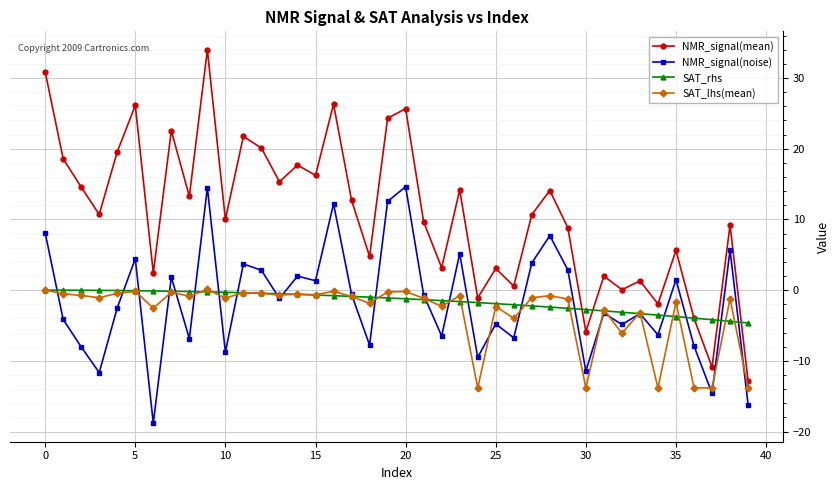

What are all the series names shown in the legend?

NMR_signal(mean), NMR_signal(noise), SAT_rhs, SAT_lhs(mean)